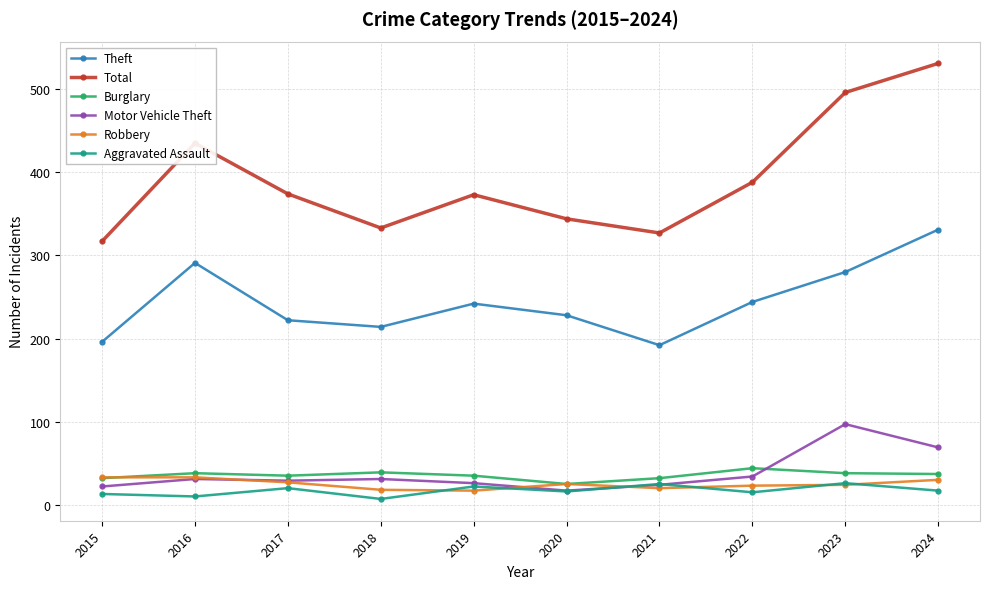

True or false: Total has a value of 719 at 2016.

False